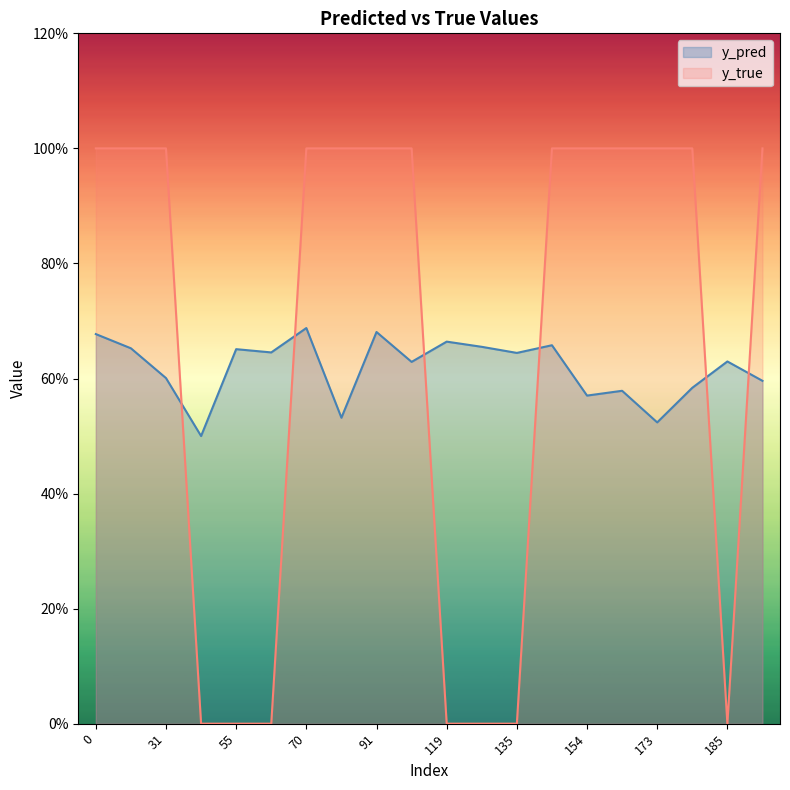

Which series ends up on top after the final intersection of y_pred and y_true?

y_true